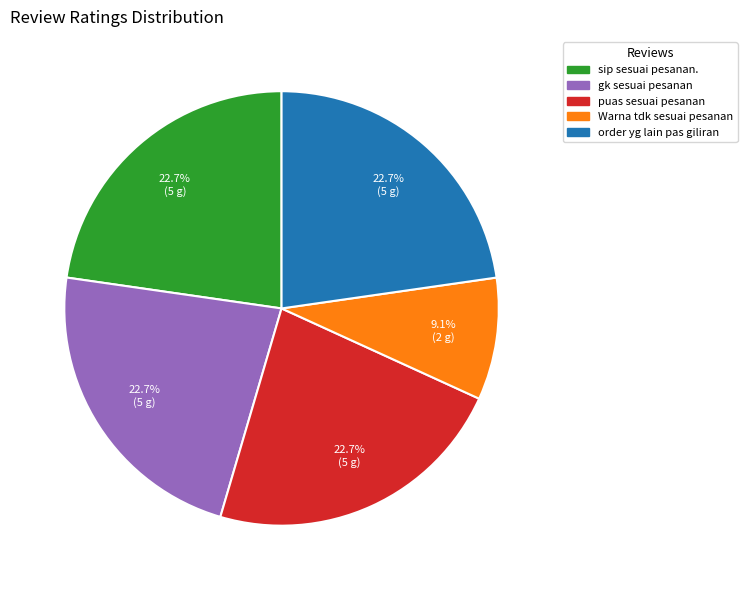

To the nearest percent, what portion does gk sesuai pesanan represent?

23%